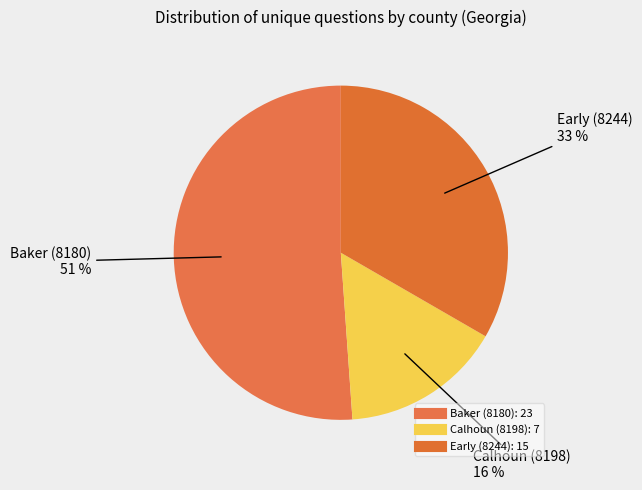

What is the smallest slice in the pie chart?

Calhoun (8198)